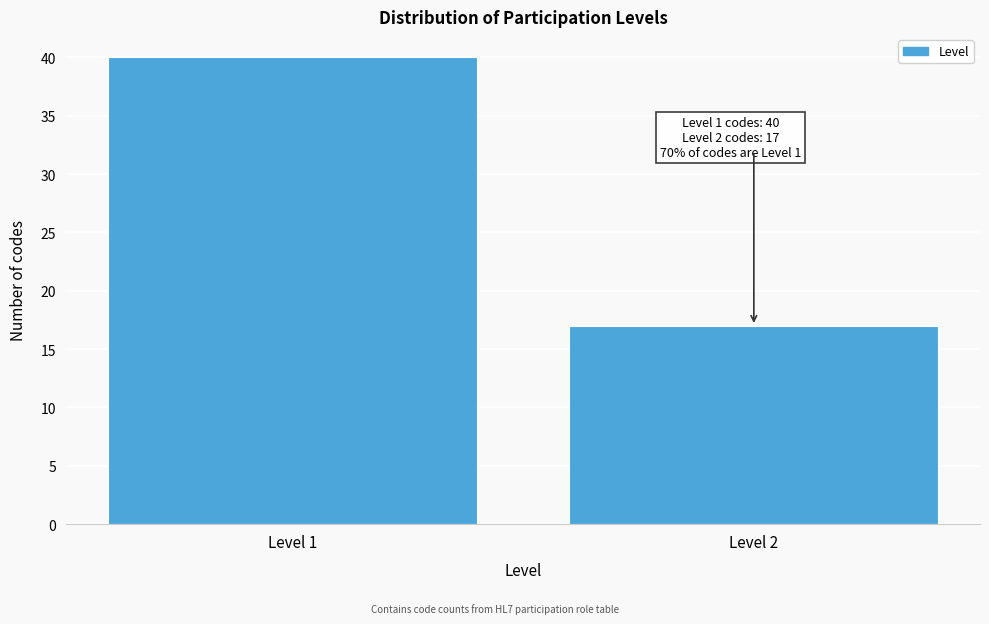

Reading right to left, transcribe all the data shown in this chart.

Level 2=17	Level 1=40